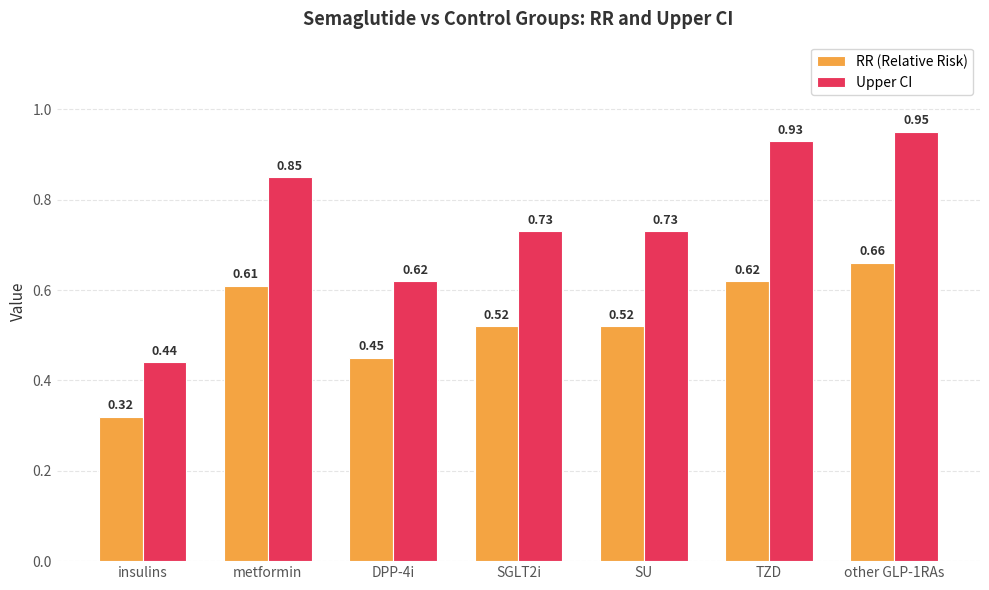

Which series has the largest total across all categories?

Upper CI